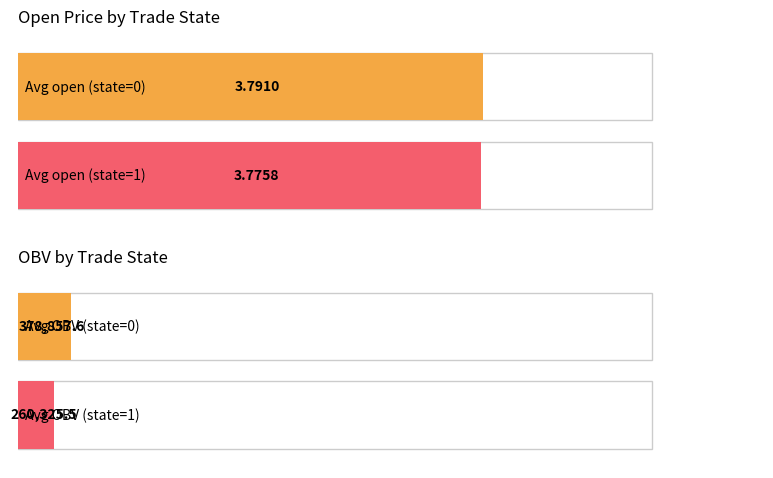

What is the minimum value for Average open?

3.8